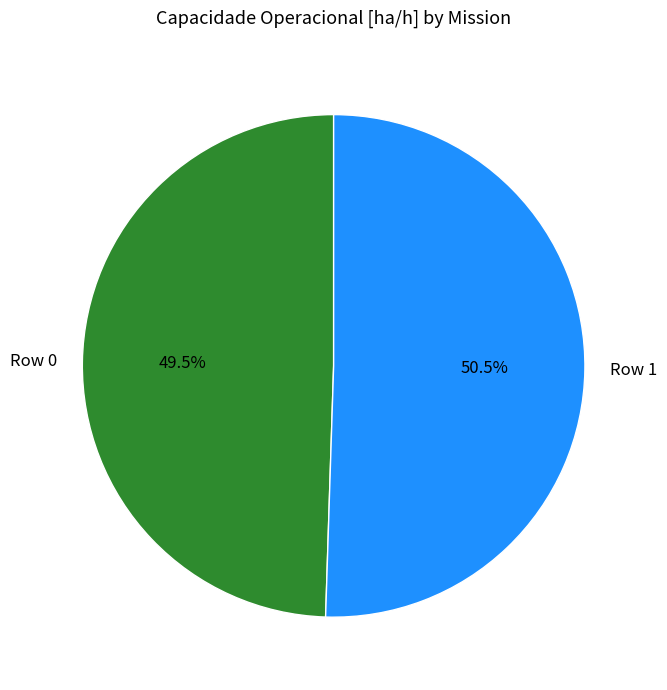

Approximately how many times larger is the value at Row 0 compared to Row 1?

1.0